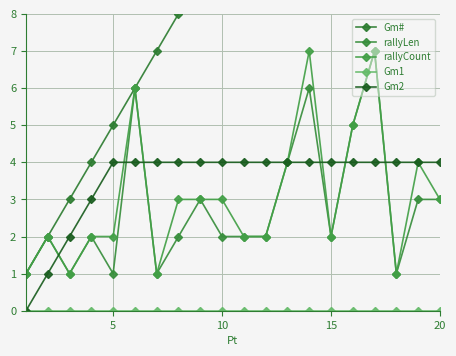

The rallyLen series shows 1 at 15. True or false?

False